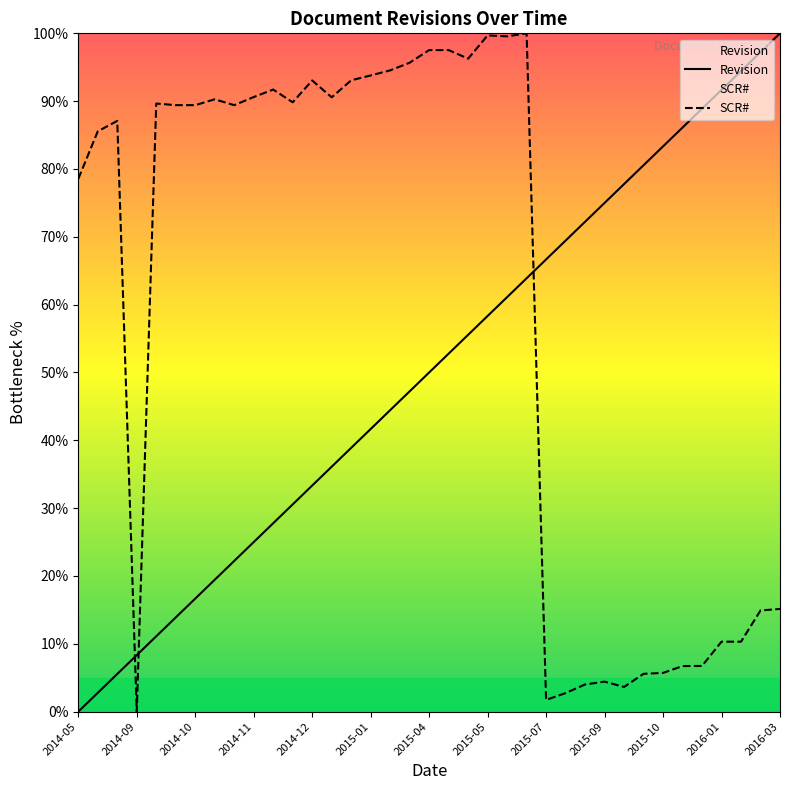

What is the difference between the highest and lowest values at 2016-01?

81.4